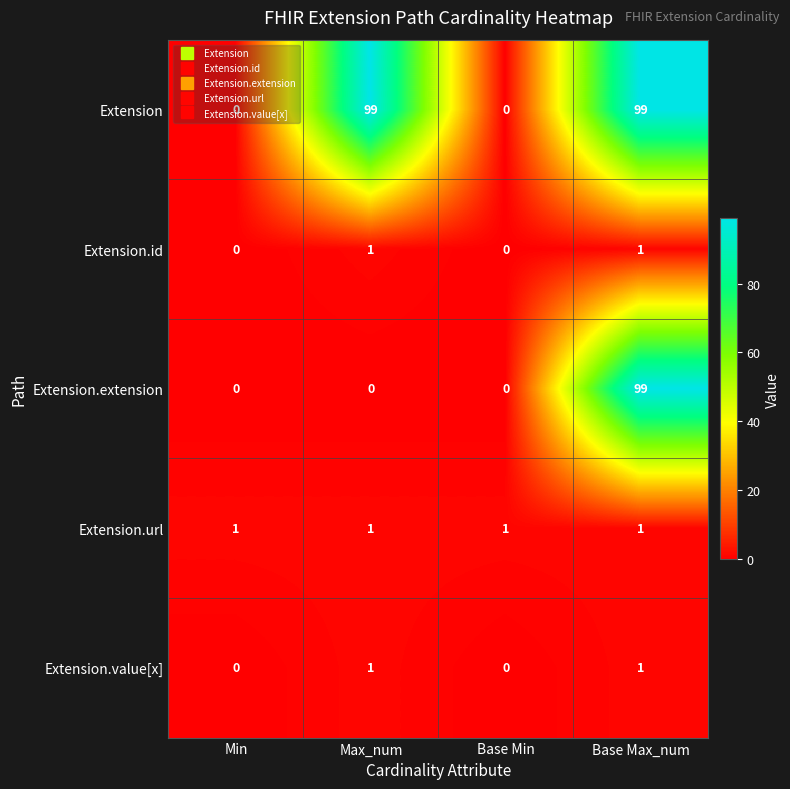

What value does the Extension series have at Base Max_num, to the nearest 10?

100